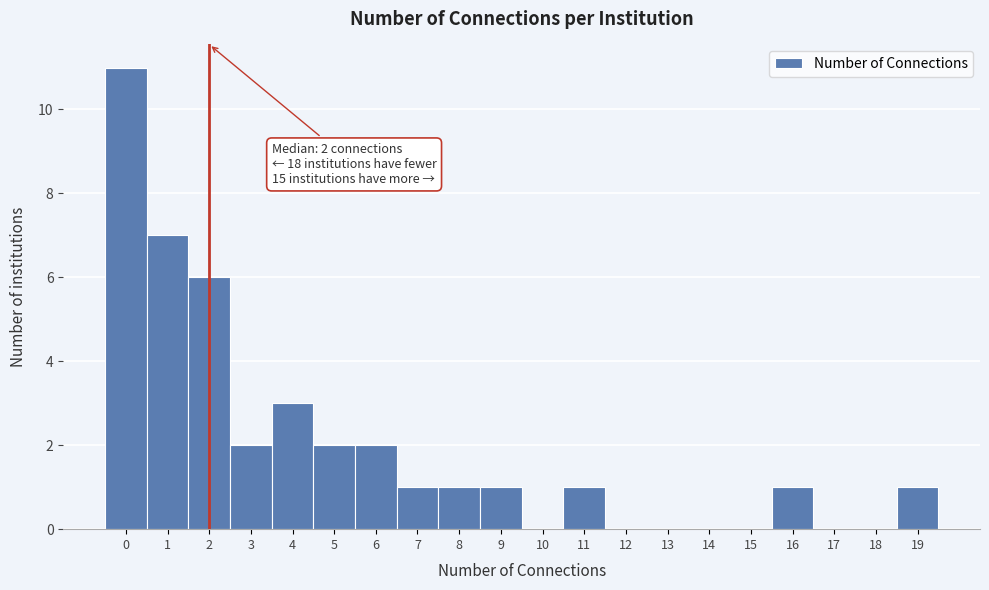

Which range on the x-axis has the tallest bar?

-0.5 to 0.5